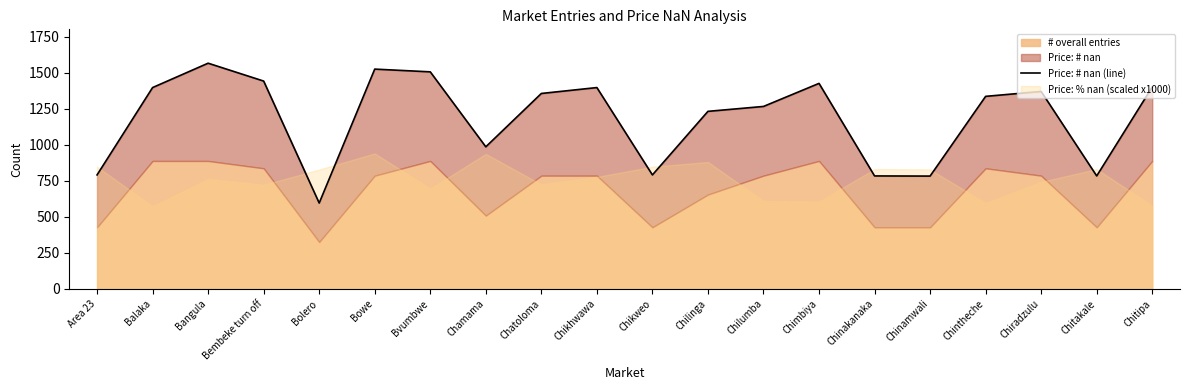

What position from the right is Chitakale?

2